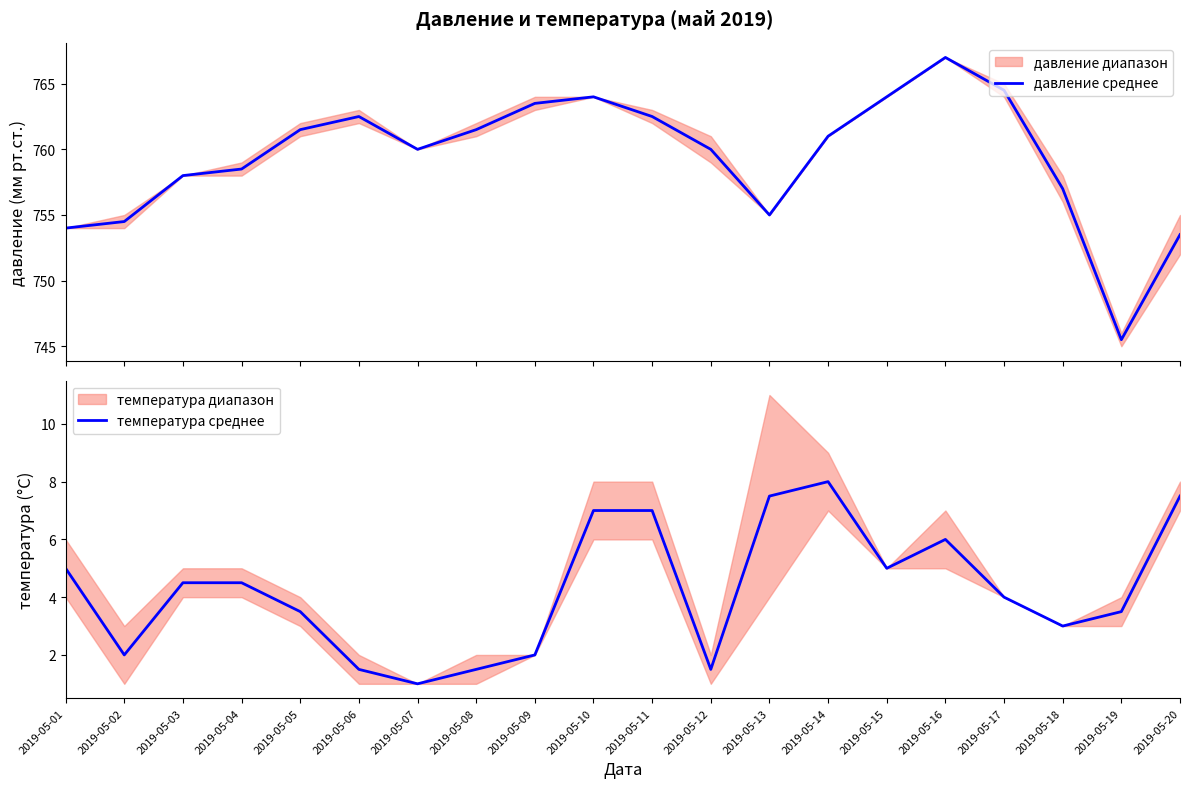

Reading left to right, transcribe all the data shown in this chart.

давление среднее: 2019-05-01=754.0	2019-05-02=754.5	2019-05-03=758.0	2019-05-04=758.5	2019-05-05=761.5	2019-05-06=762.5	2019-05-07=760.0	2019-05-08=761.5	2019-05-09=763.5	2019-05-10=764.0	2019-05-11=762.5	2019-05-12=760.0	2019-05-13=755.0	2019-05-14=761.0	2019-05-15=764.0	2019-05-16=767.0	2019-05-17=764.5	2019-05-18=757.0	2019-05-19=745.5	2019-05-20=753.5
температура среднее: 2019-05-01=5.0	2019-05-02=2.0	2019-05-03=4.5	2019-05-04=4.5	2019-05-05=3.5	2019-05-06=1.5	2019-05-07=1.0	2019-05-08=1.5	2019-05-09=2.0	2019-05-10=7.0	2019-05-11=7.0	2019-05-12=1.5	2019-05-13=7.5	2019-05-14=8.0	2019-05-15=5.0	2019-05-16=6.0	2019-05-17=4.0	2019-05-18=3.0	2019-05-19=3.5	2019-05-20=7.5